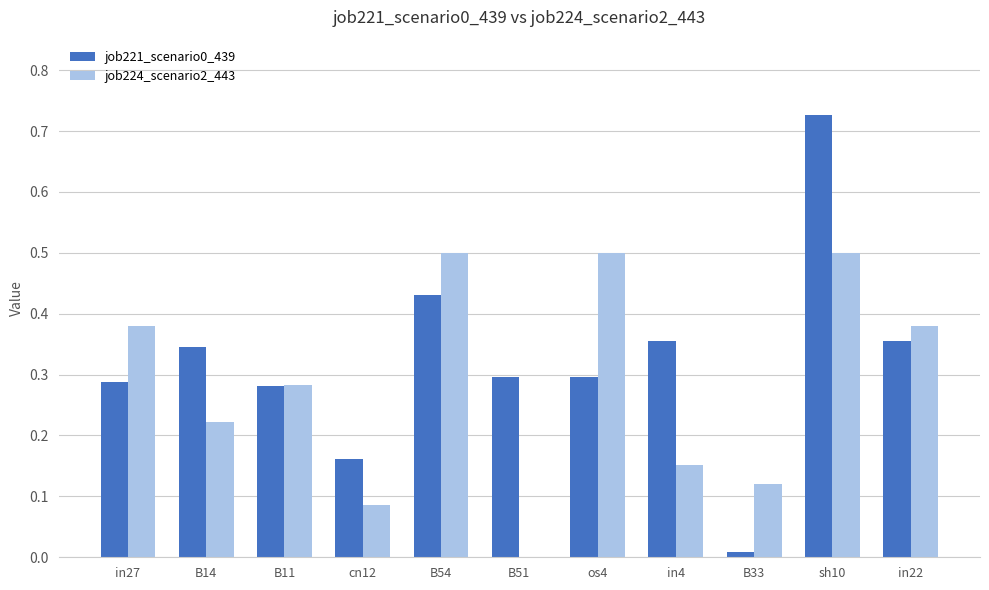

True or false: job221_scenario0_439 has a value of 0.4 at os4.

False